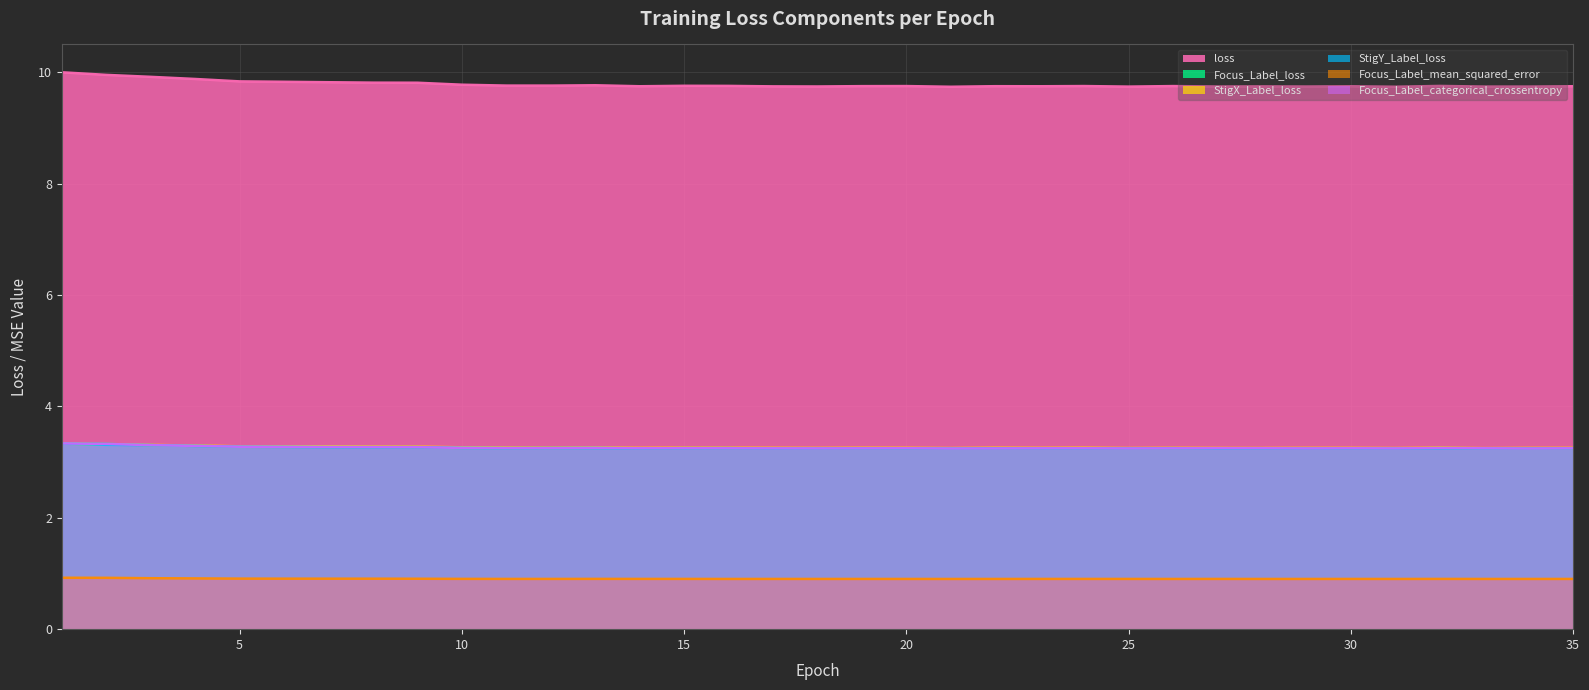

The StigY_Label_loss series shows 5.7 at 13. True or false?

False